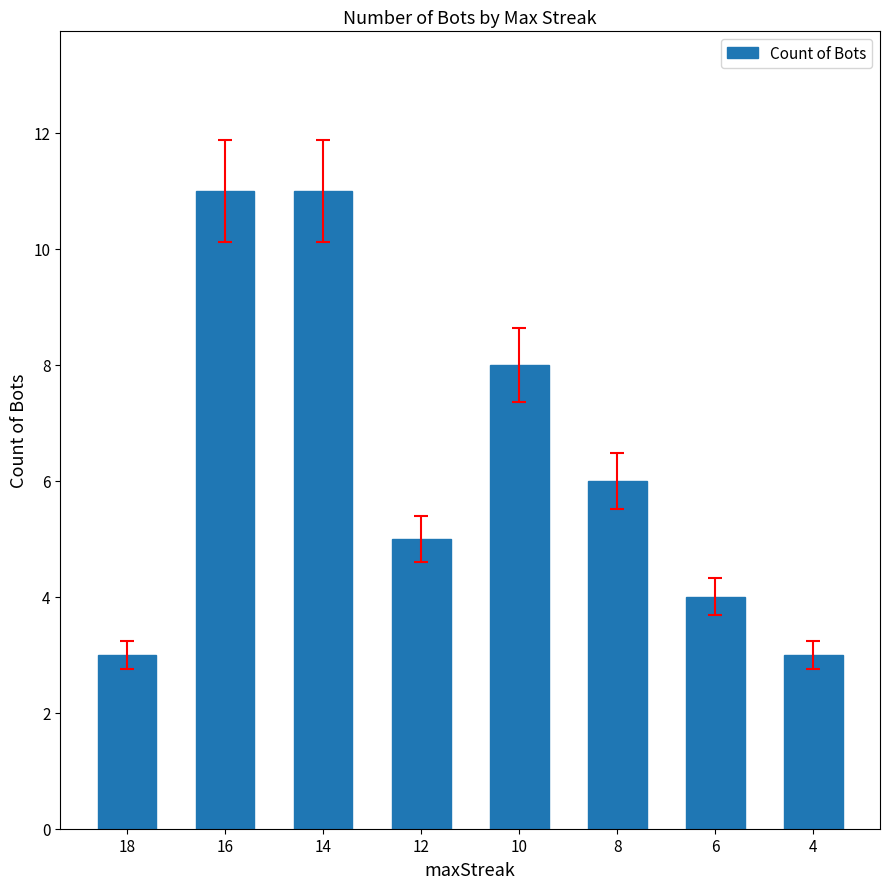

How many bars are there in total?

8